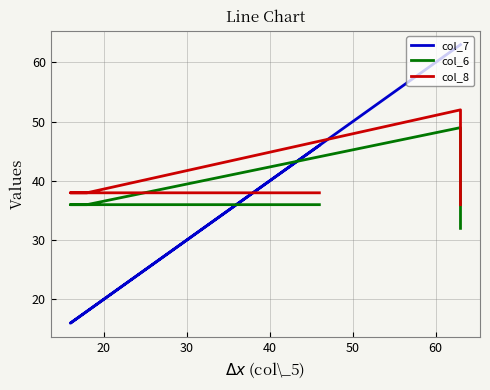

Which series changed the most between 20 and 40?

col_7